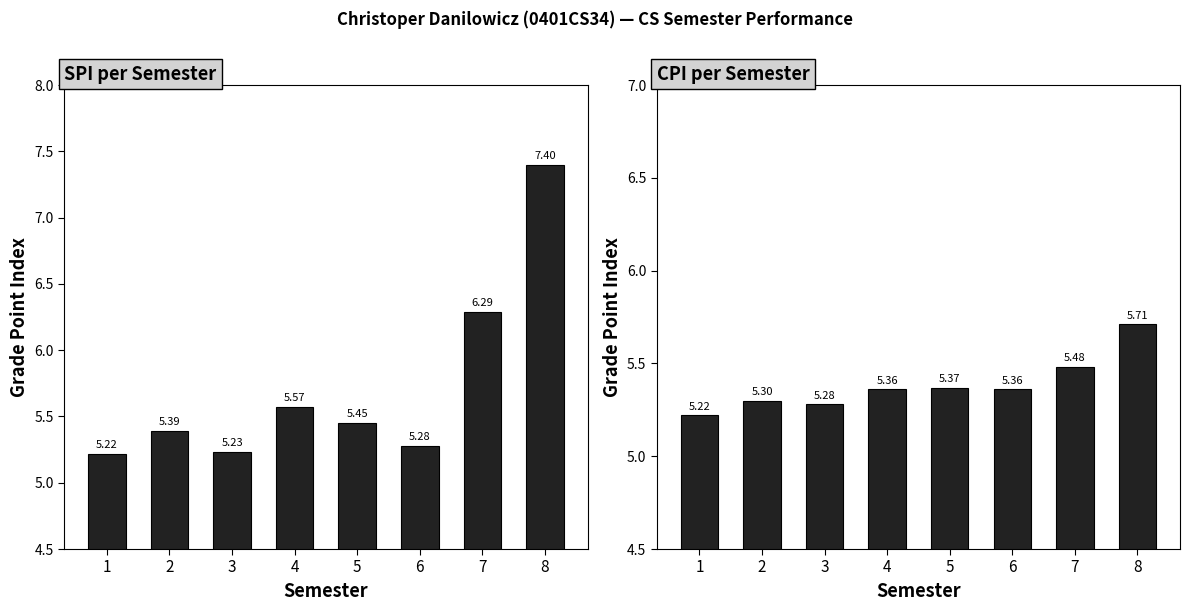

Count the number of categories in the chart.

8